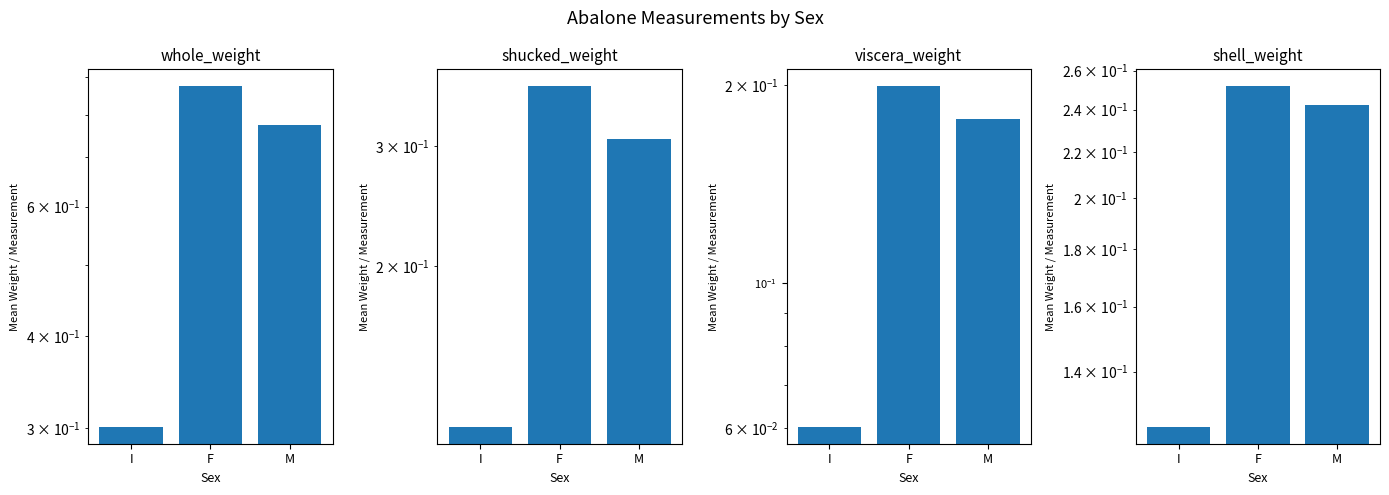

What is the sum of the shucked_weight values at I and M?

0.4